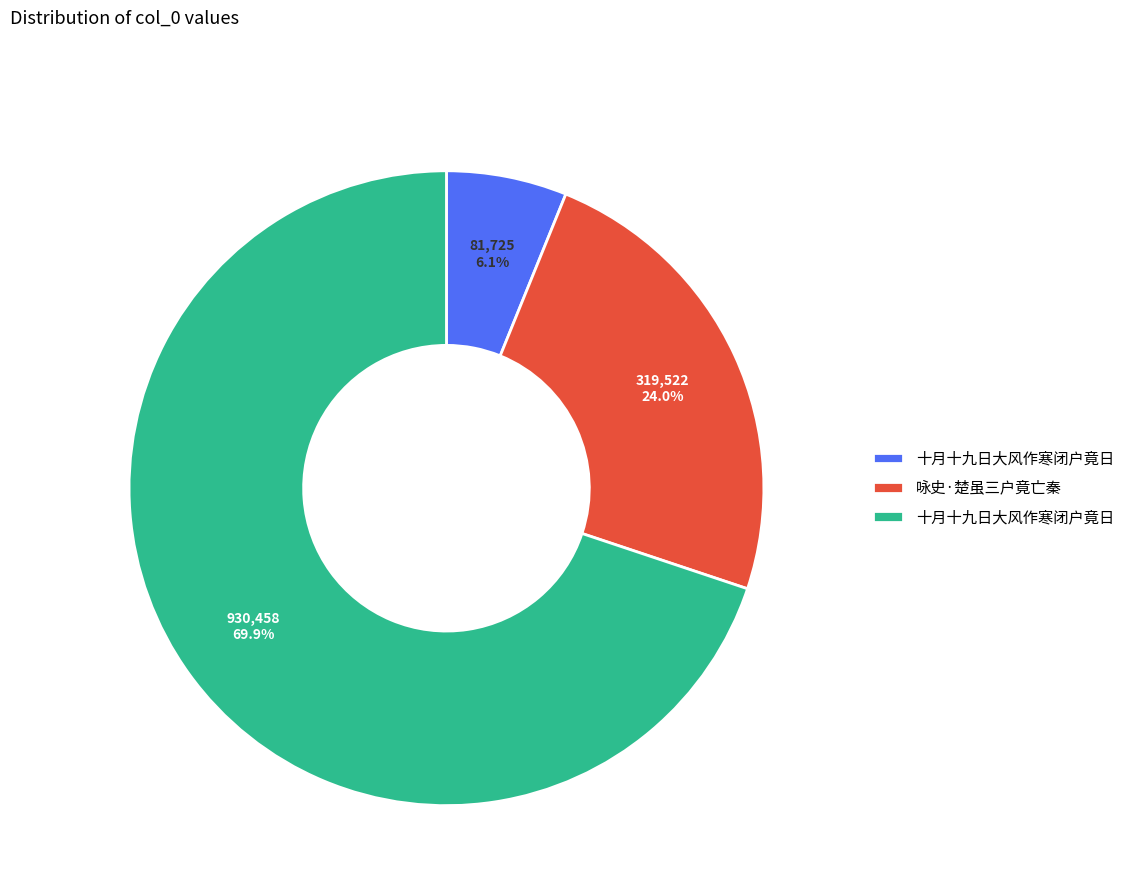

Is there a majority slice in this chart?

Yes